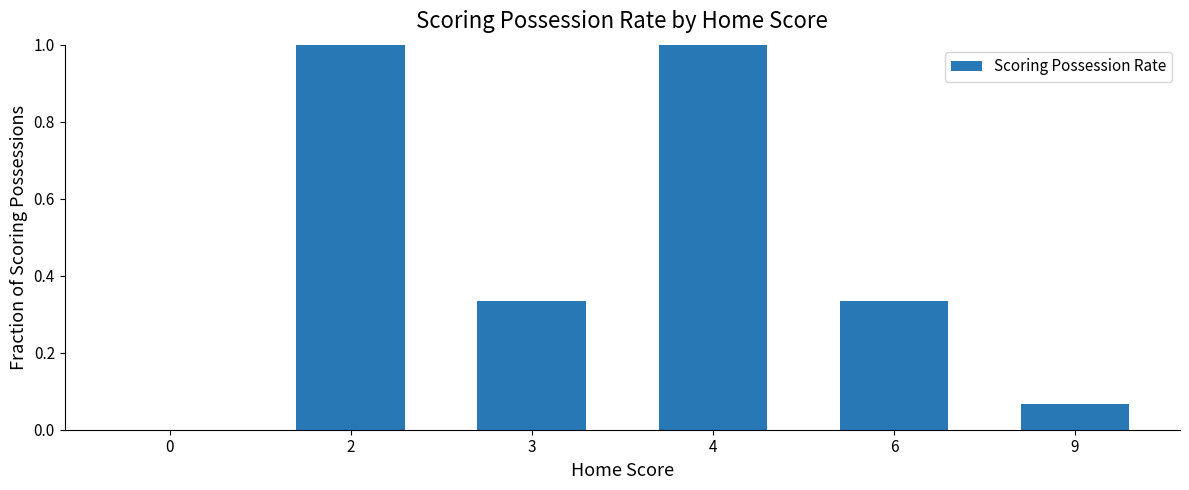

What is the change in value from 0 to 9?

+0.1